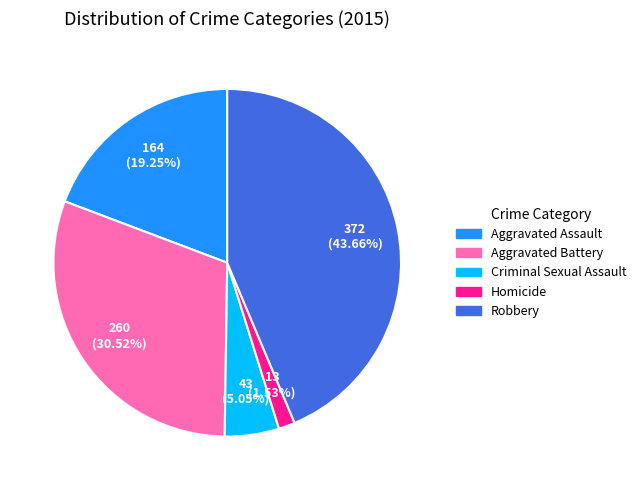

Is Aggravated Battery the majority of the pie?

No